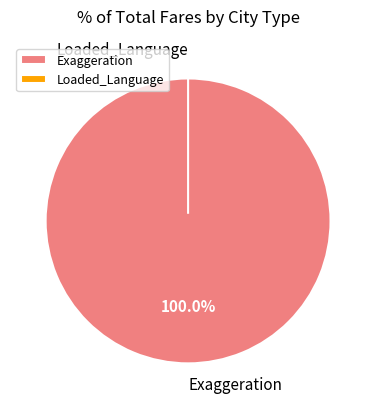

Which slice represents more than half of the pie?

Exaggeration